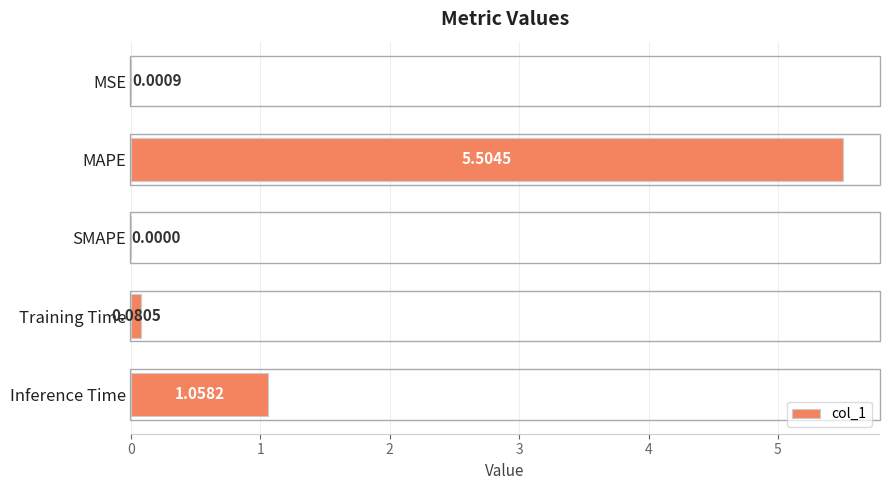

At which category does the chart reach its peak across all series?

MAPE